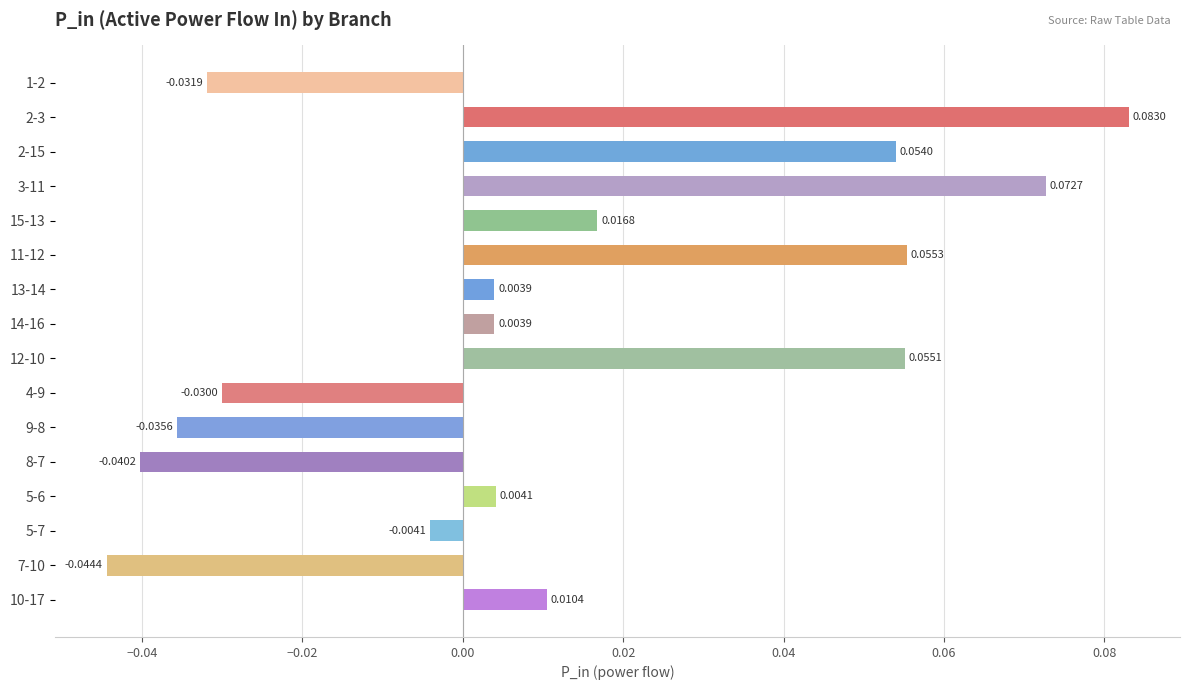

Which label corresponds to the largest value in the chart?

2-3